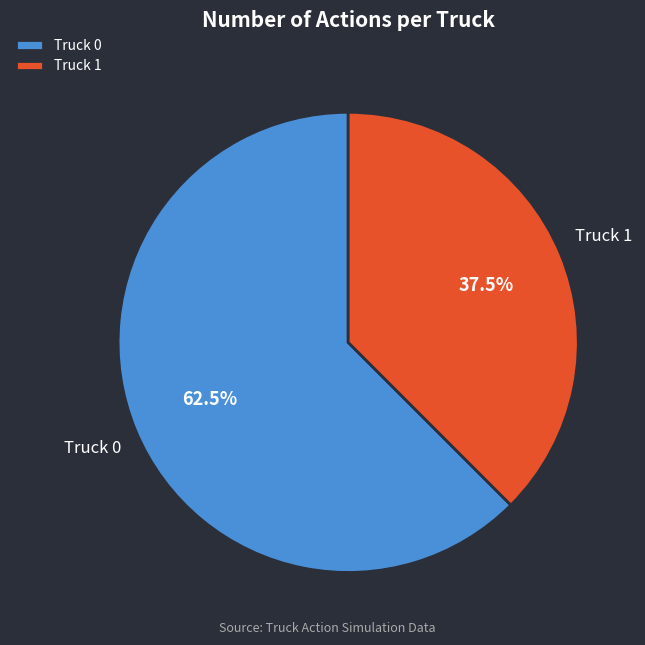

To the nearest percent, what is the average slice percentage?

50%